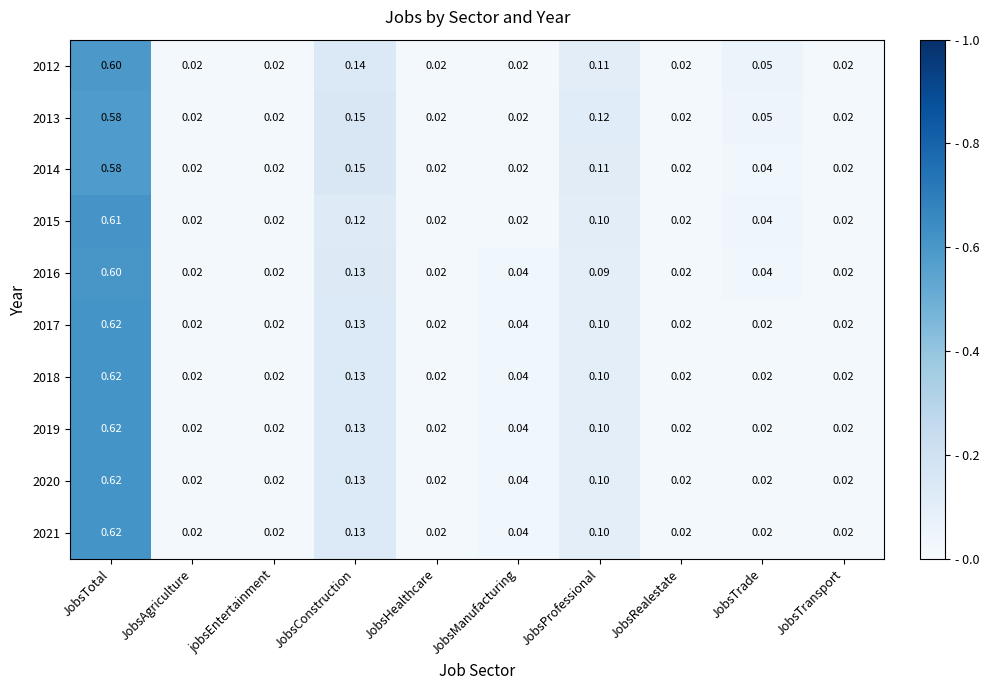

Which label corresponds to the largest value in the chart?

JobsTotal